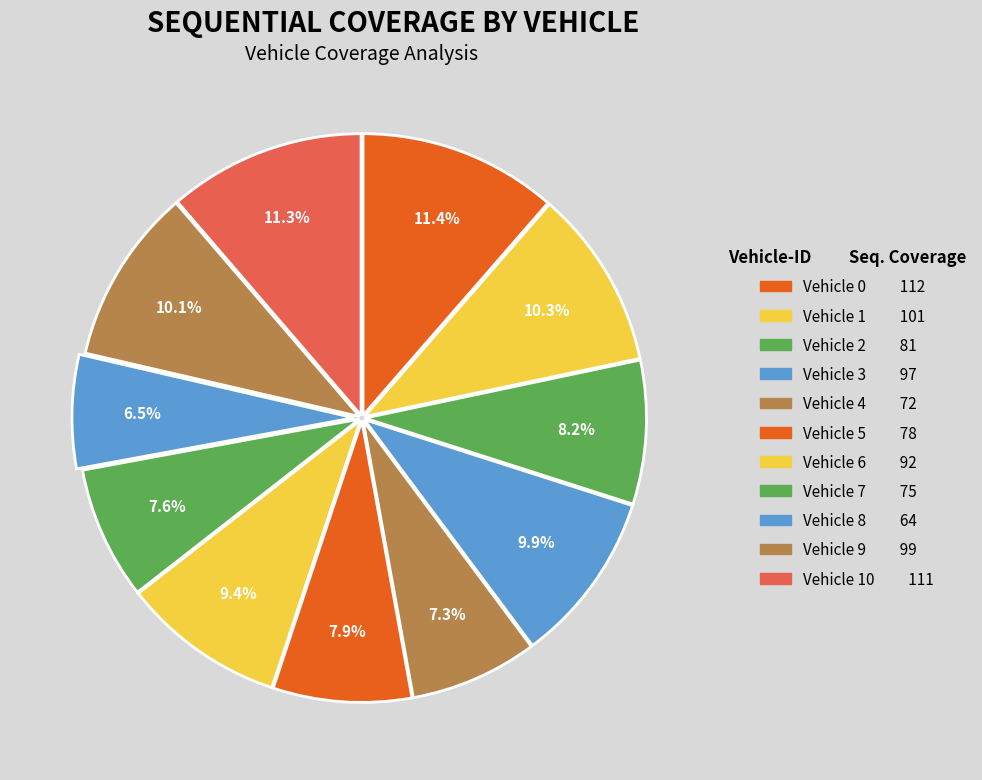

Rank the categories by value from lowest to highest.

Vehicle 8, Vehicle 4, Vehicle 7, Vehicle 5, Vehicle 2, Vehicle 6, Vehicle 3, Vehicle 9, Vehicle 1, Vehicle 10, Vehicle 0